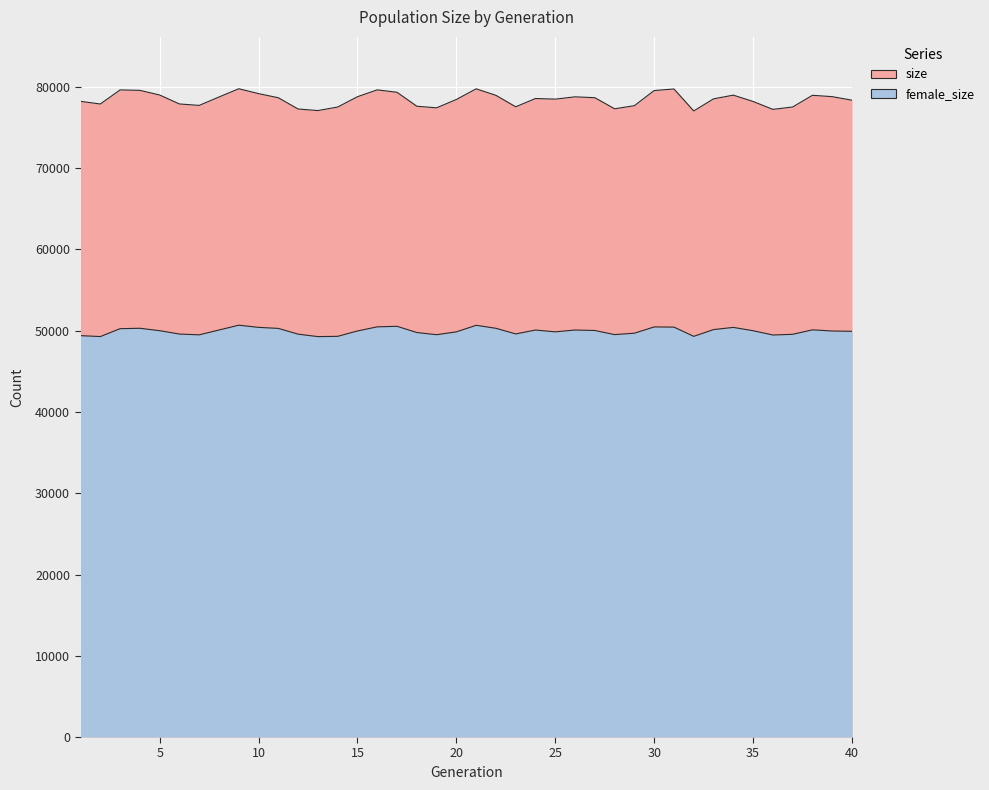

What is the value of the female_size point at the 9th from the left?

50684